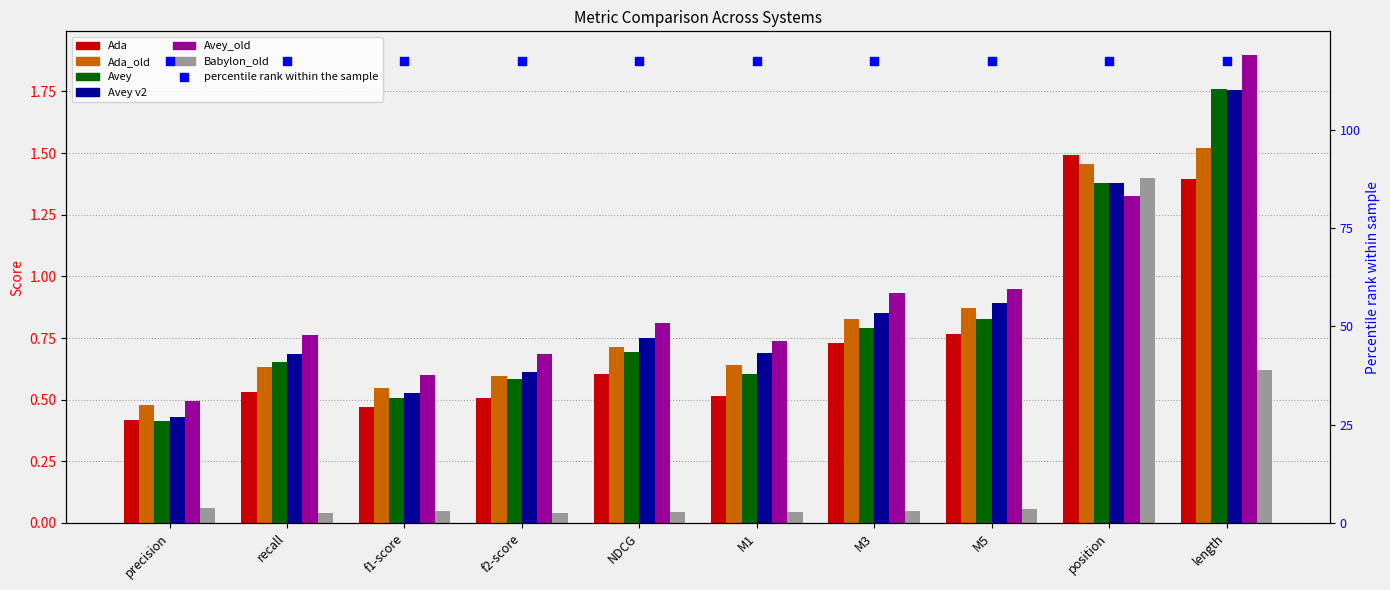

At how many categories does at least one series exceed 1?

2